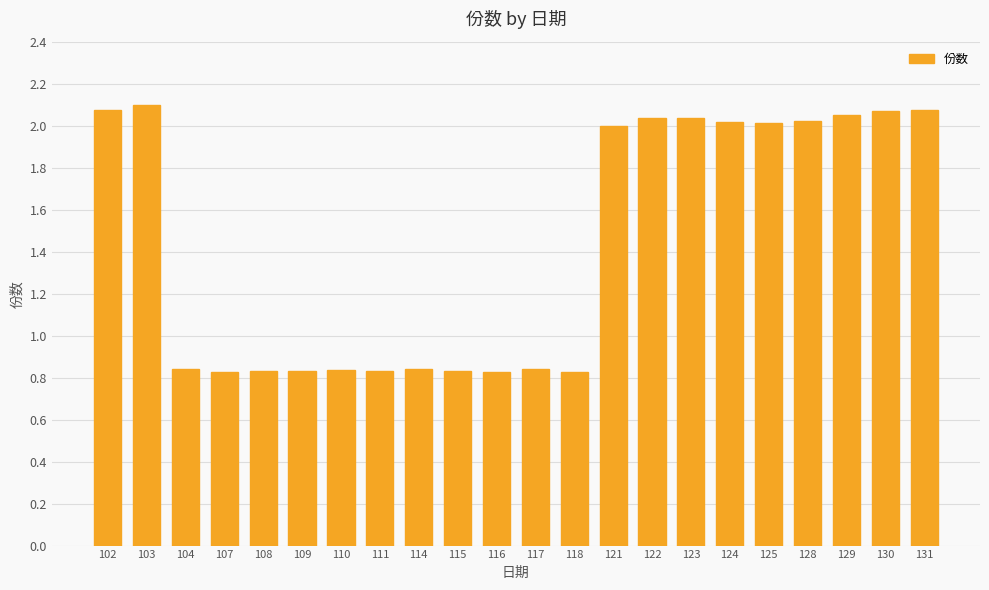

What is the ratio of the value at 110 to the value at 102?

0.4